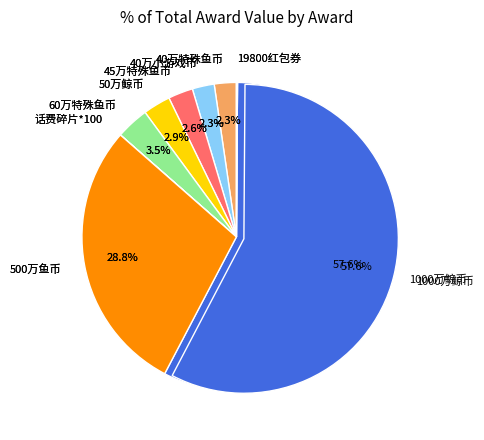

Which has a higher value, 19800红包券 or 60万特殊鱼币?

60万特殊鱼币